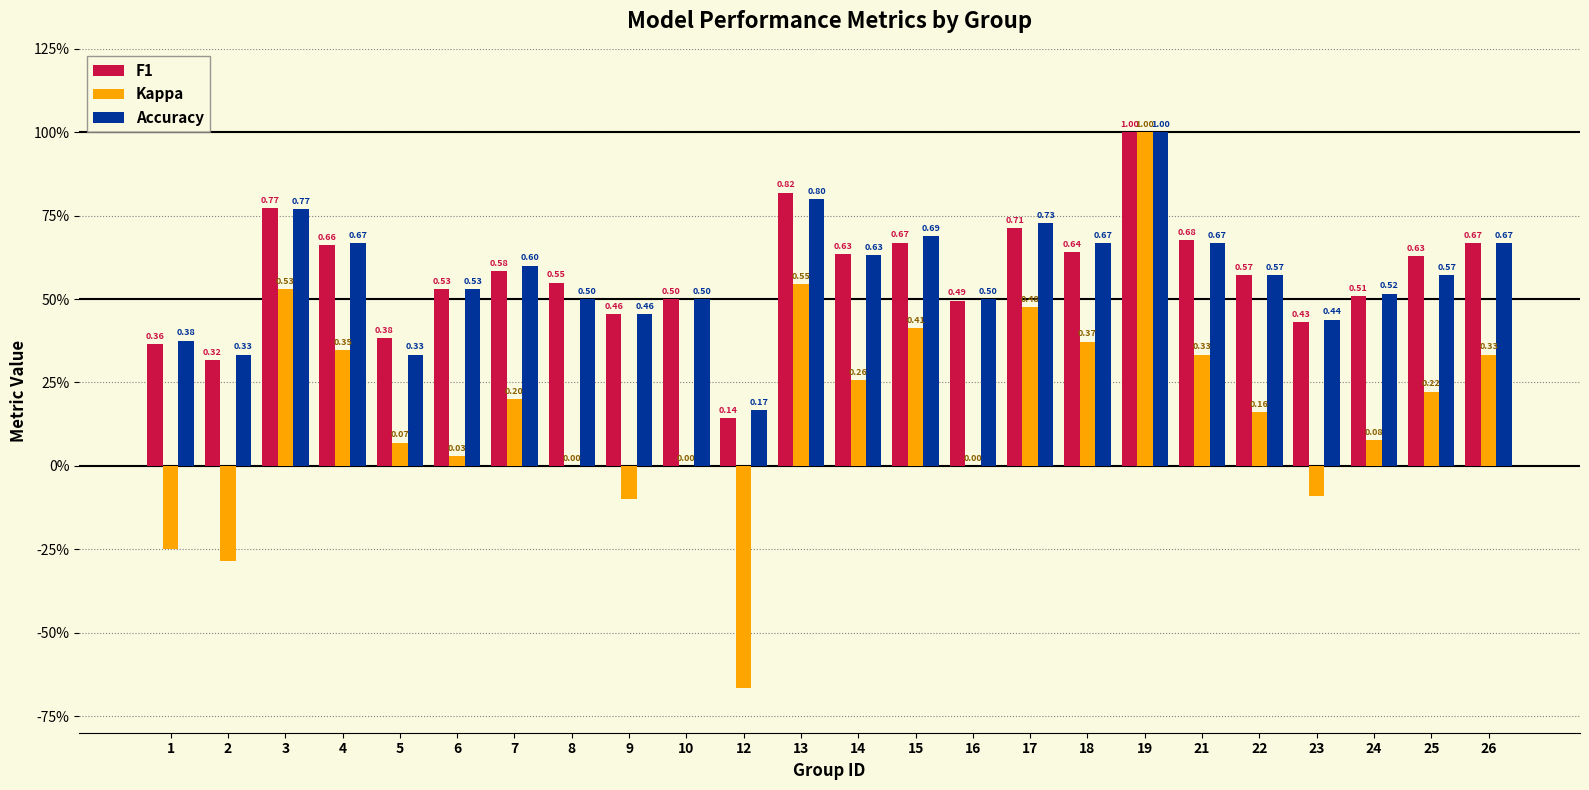

The value of Accuracy at 21 is 0.7. True or false?

True